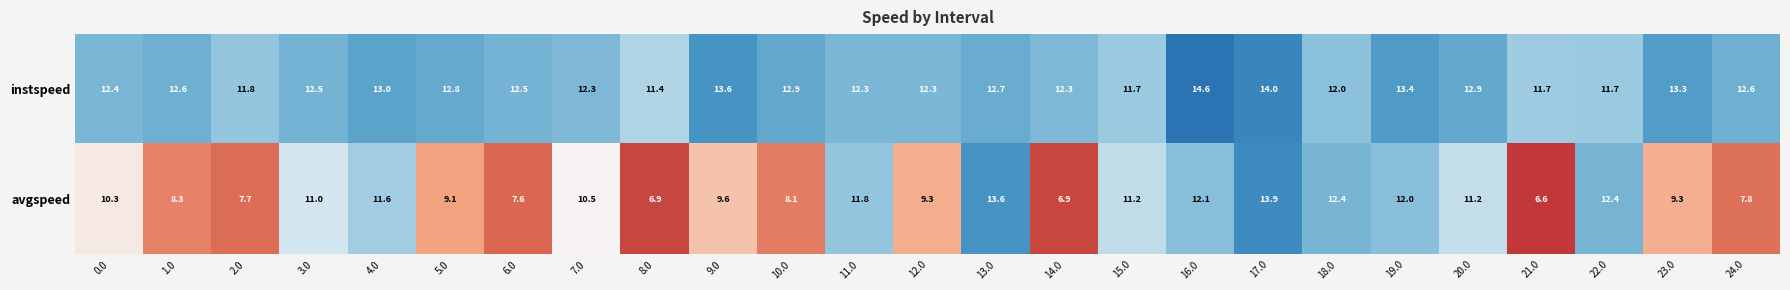

Rank the series at 20.0 from lowest to highest value.

avgspeed, instspeed